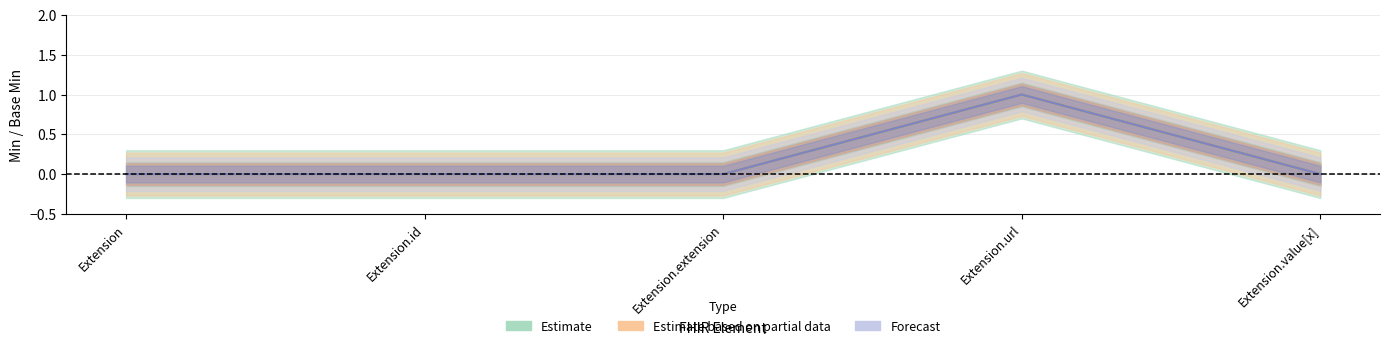

Count the Min values in the range 0 to 1.

5